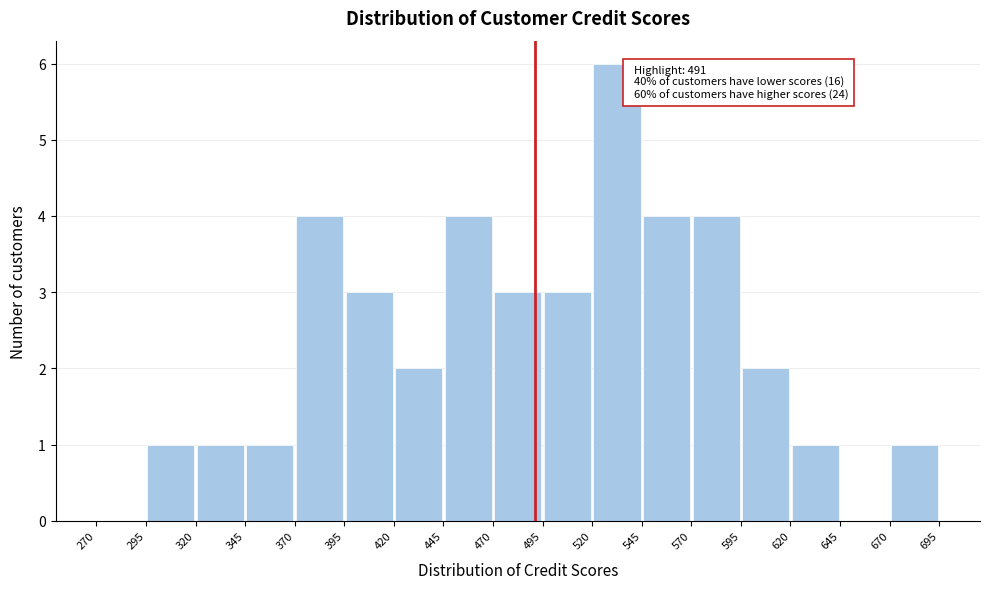

Over which range of the x-axis is the bar tallest?

520 to 545